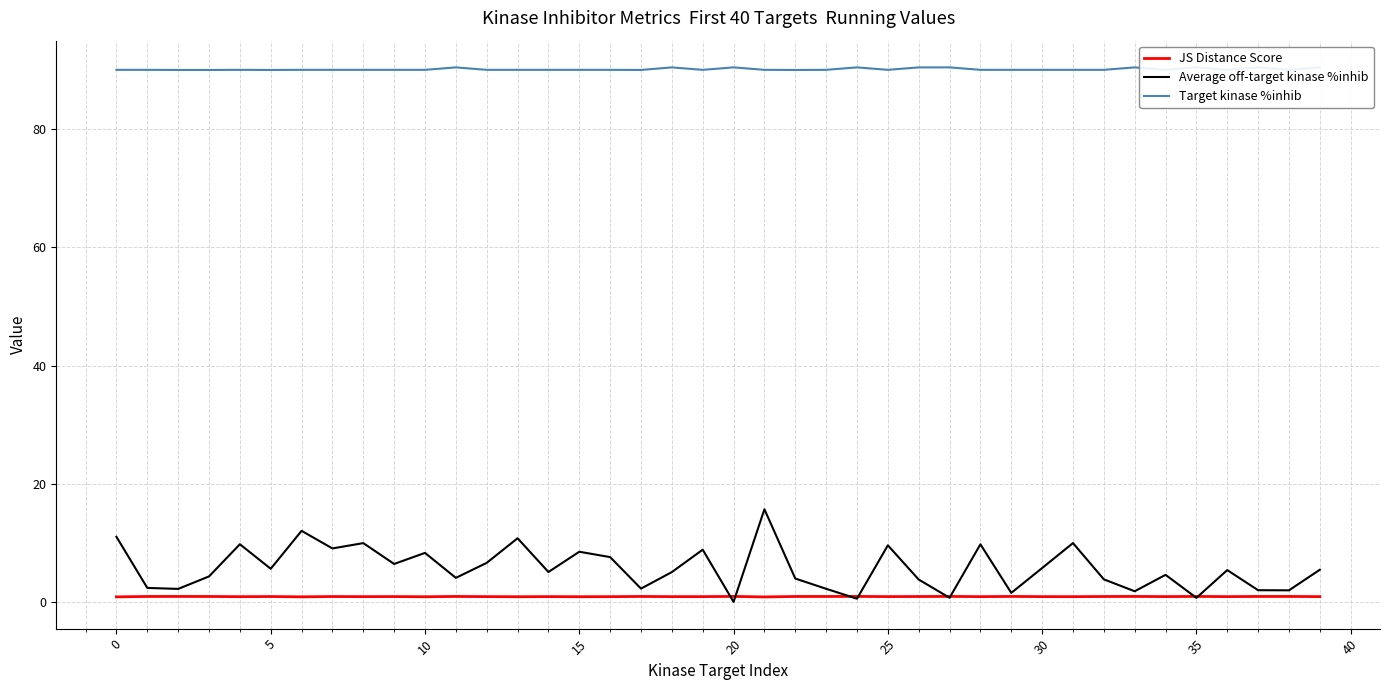

Is this an area chart (filled region under the line)?

No